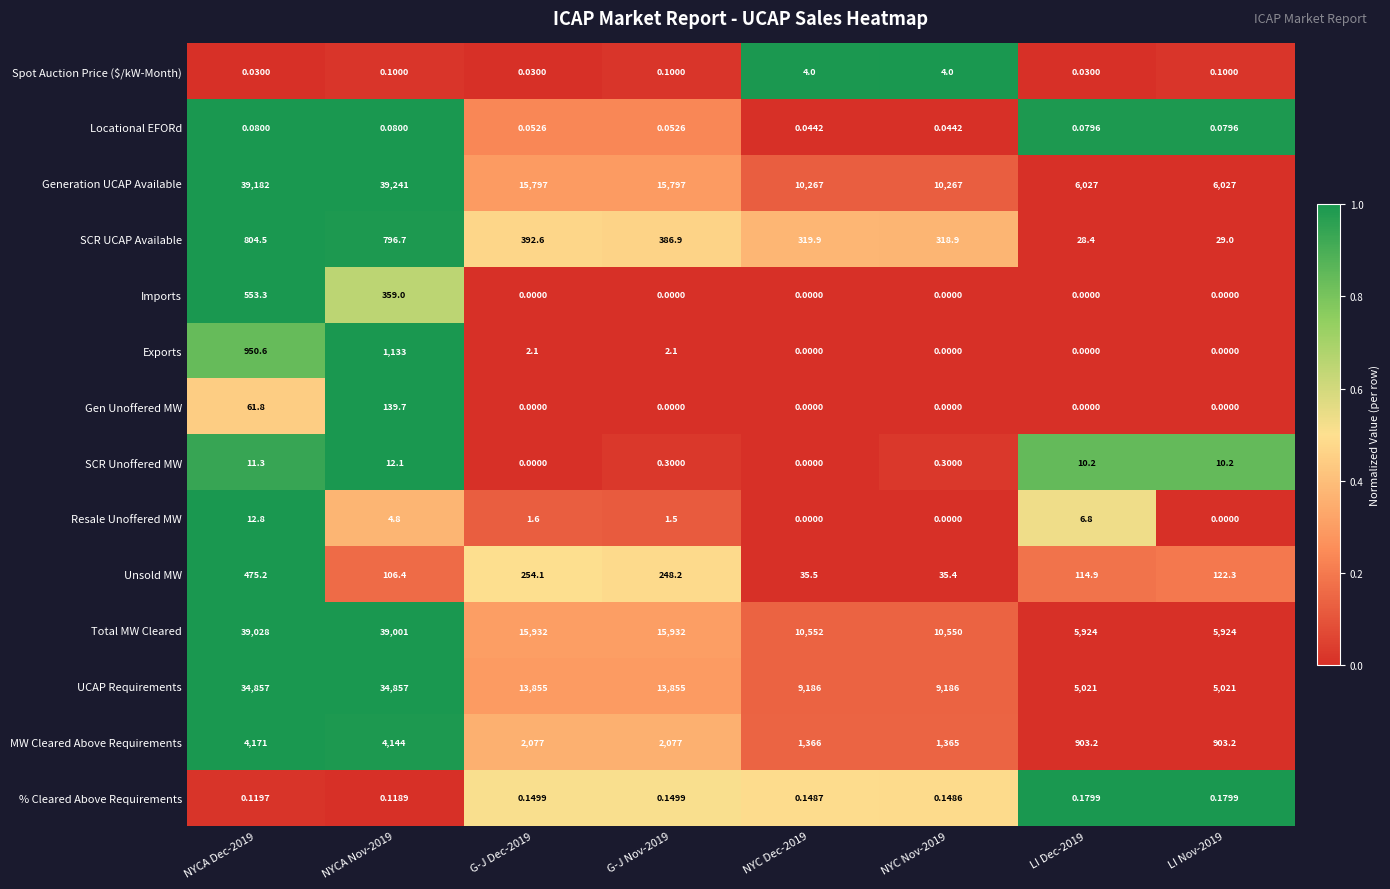

Which series has the largest total across all categories?

Total MW Cleared